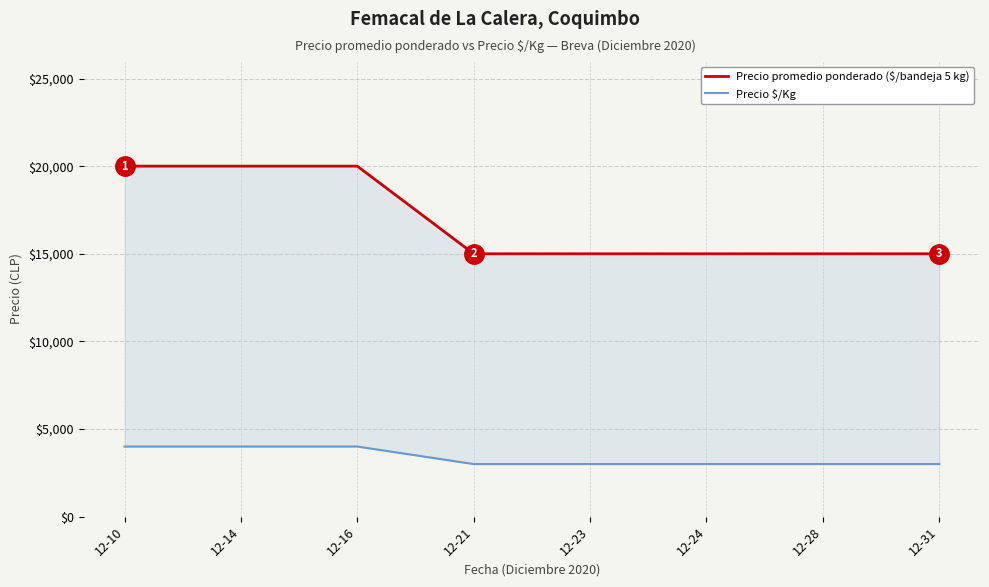

Reading right to left, list all the values displayed in this chart.

Precio promedio ponderado ($/bandeja 5 kg): 12-31=15000	12-28=15000	12-24=15000	12-23=15000	12-21=15000	12-16=20000	12-14=20000	12-10=20000
Precio $/Kg: 12-31=3000	12-28=3000	12-24=3000	12-23=3000	12-21=3000	12-16=4000	12-14=4000	12-10=4000